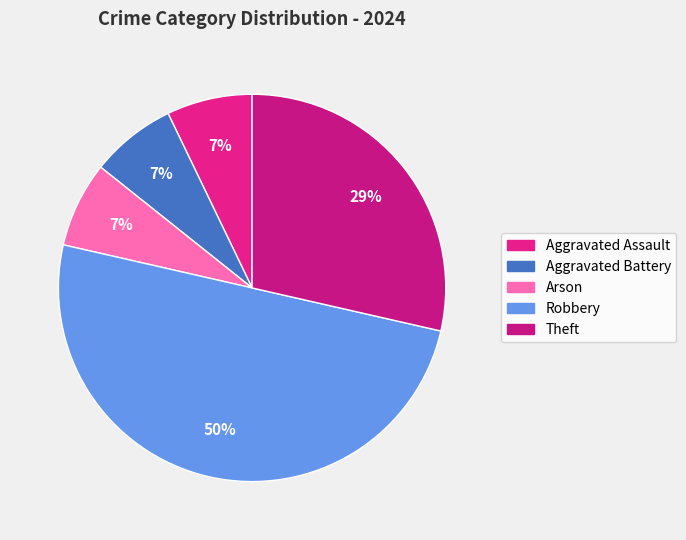

Does Arson account for over 50% of the chart?

No